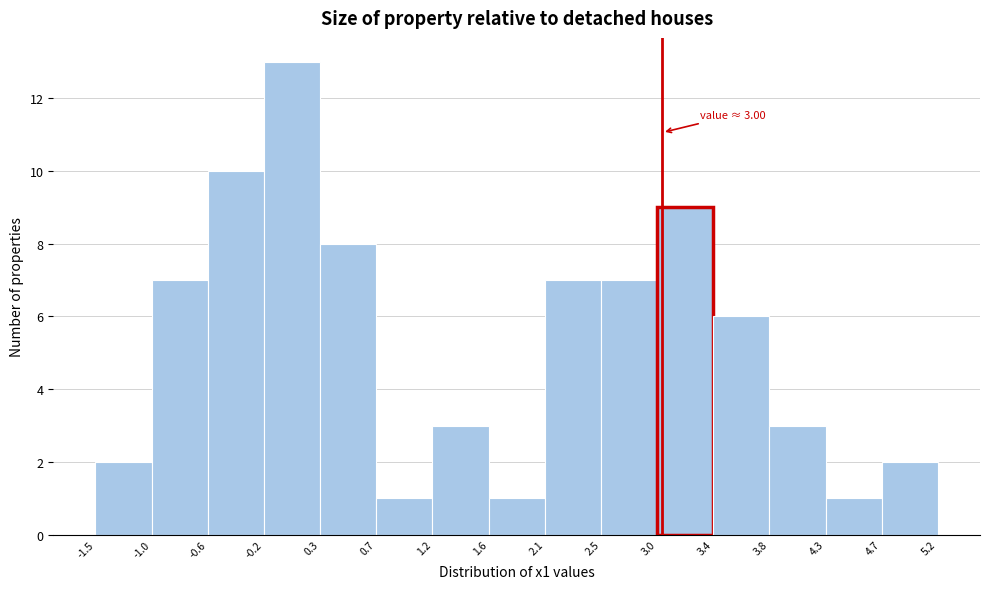

Over which range of the x-axis is the bar tallest?

-0.2 to 0.3